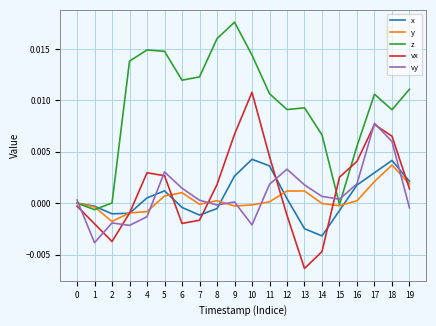

Which category has the lowest value in the vx series?

13